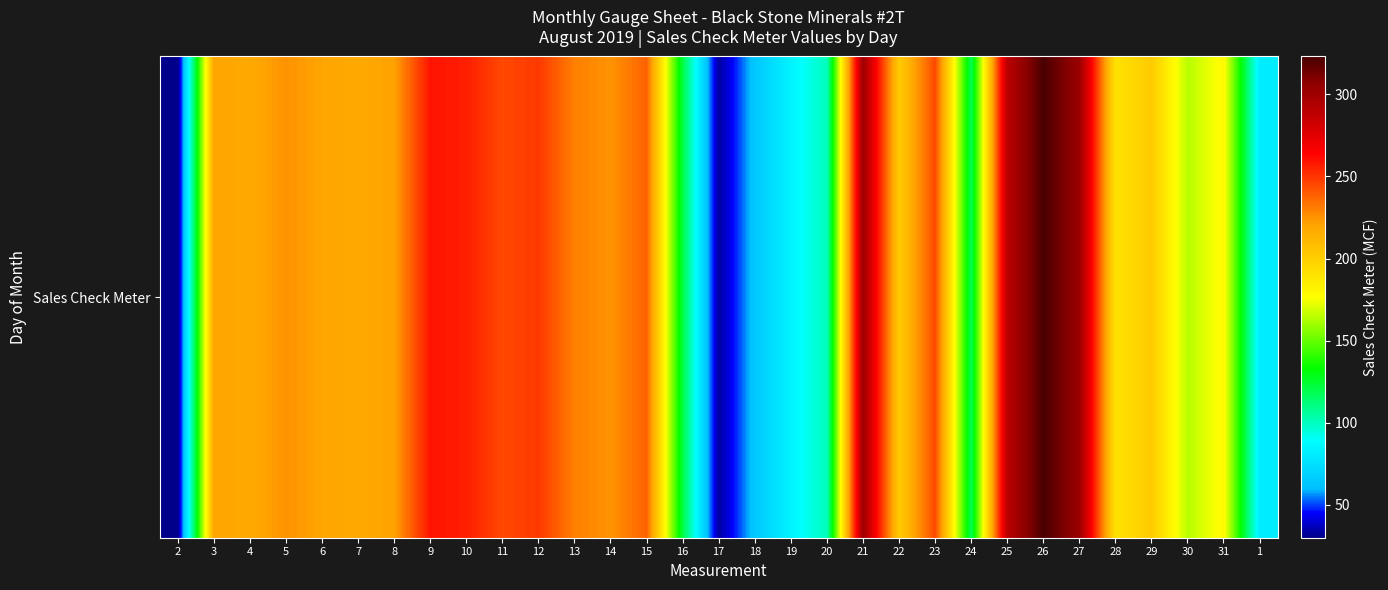

At which category does the chart reach its peak across all series?

26